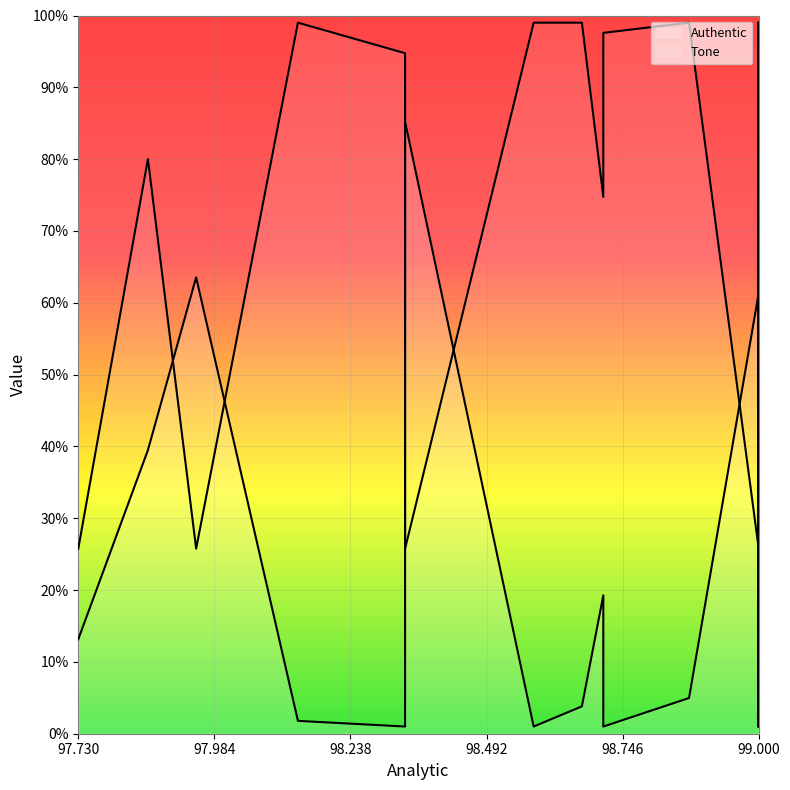

True or false: Tone has more than 0 interior local peaks.

True